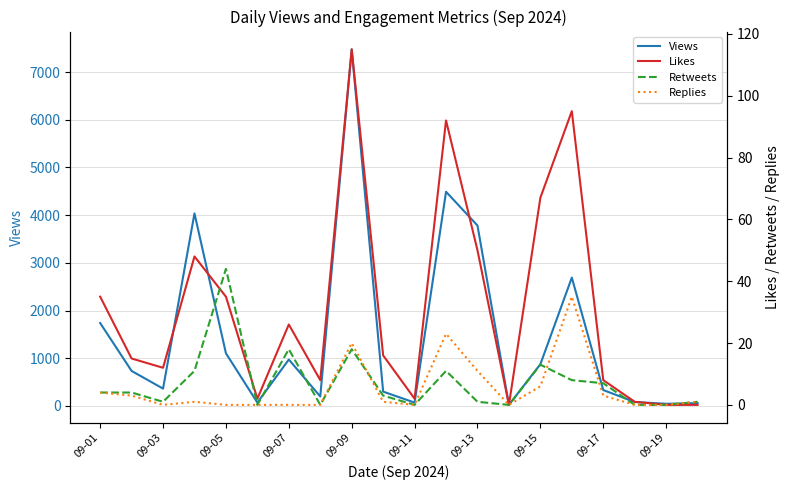

What are all the series names shown in the legend?

Views, Likes, Retweets, Replies